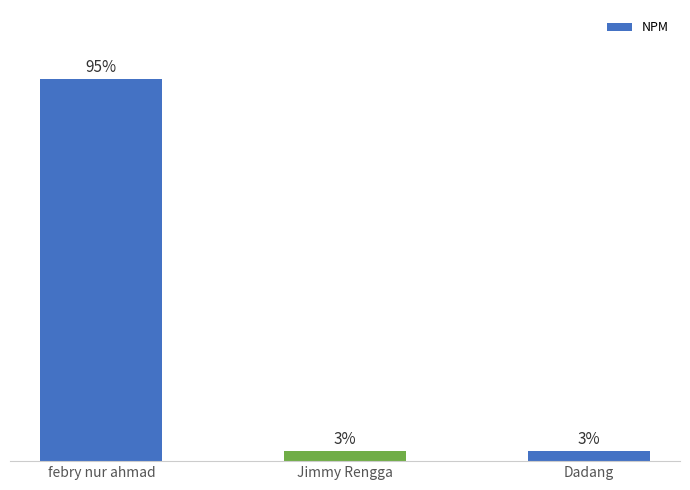

What is the change in value from febry nur ahmad to Dadang?

-92.4